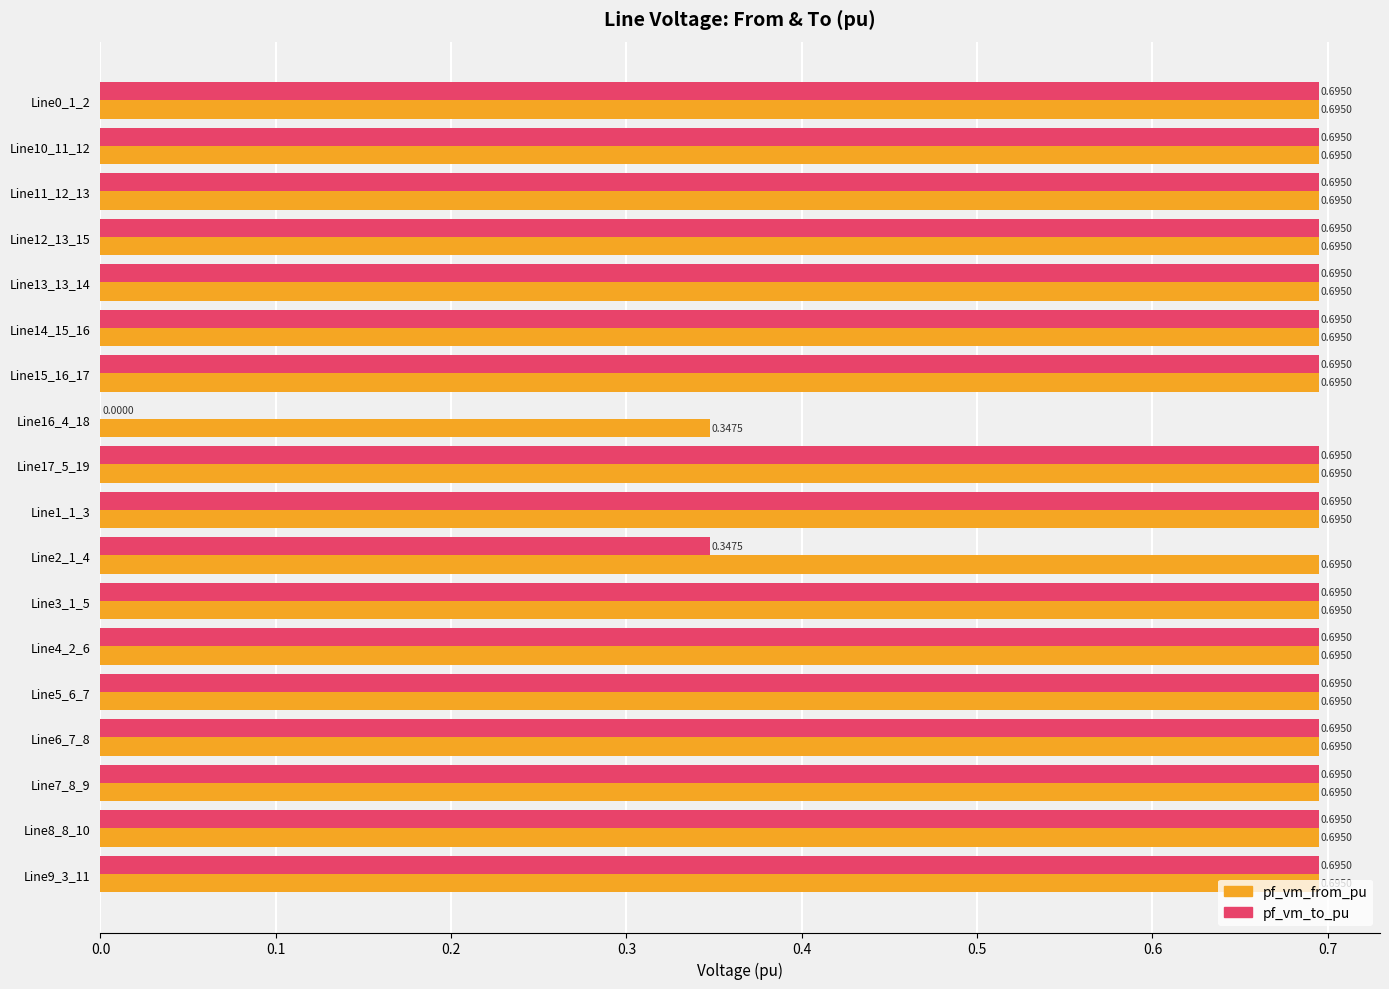

Which series has the largest total across all categories?

pf_vm_from_pu